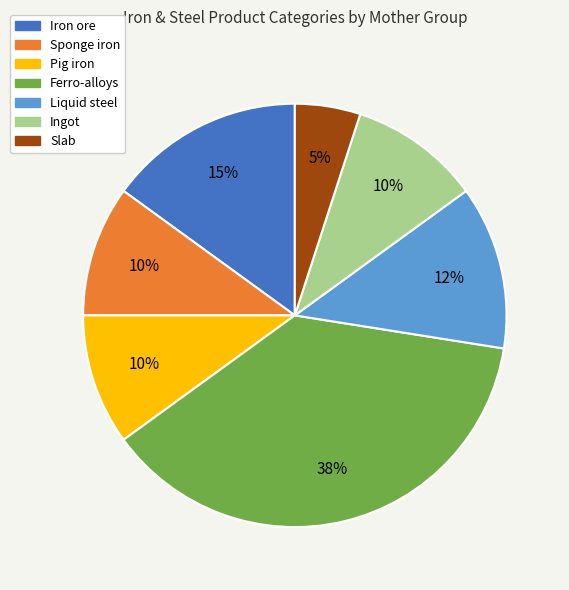

Is it true that Sponge iron is 10% of the pie?

True